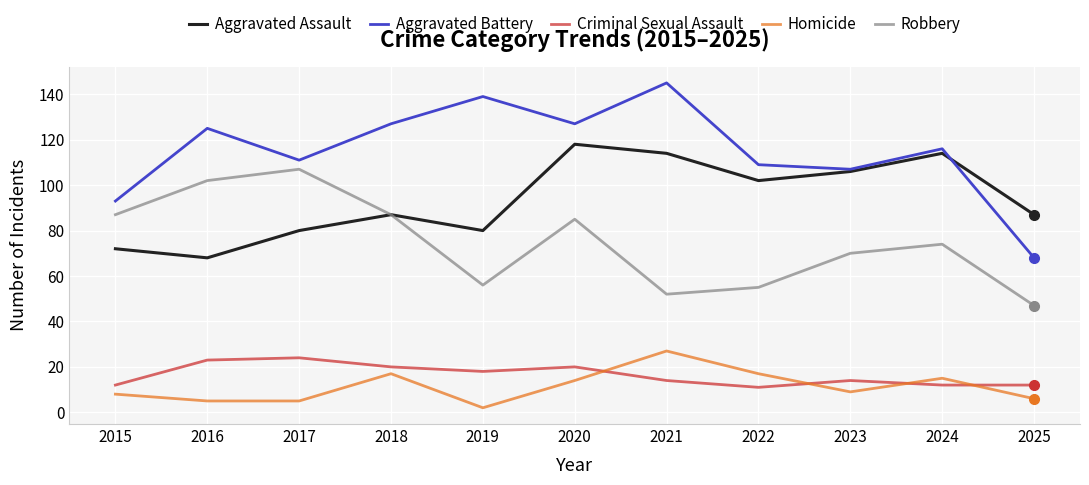

How many lines are shown in the chart?

5